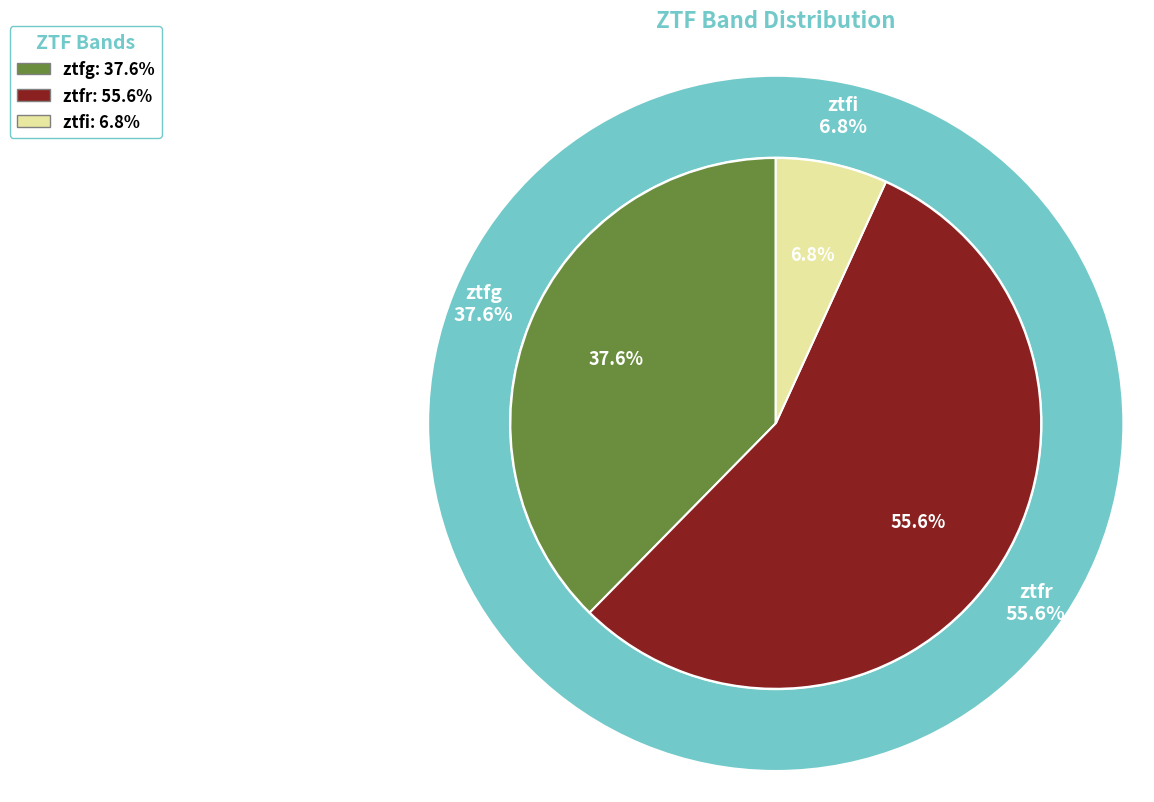

What percentage is NOT represented by ztfi?

93.2%